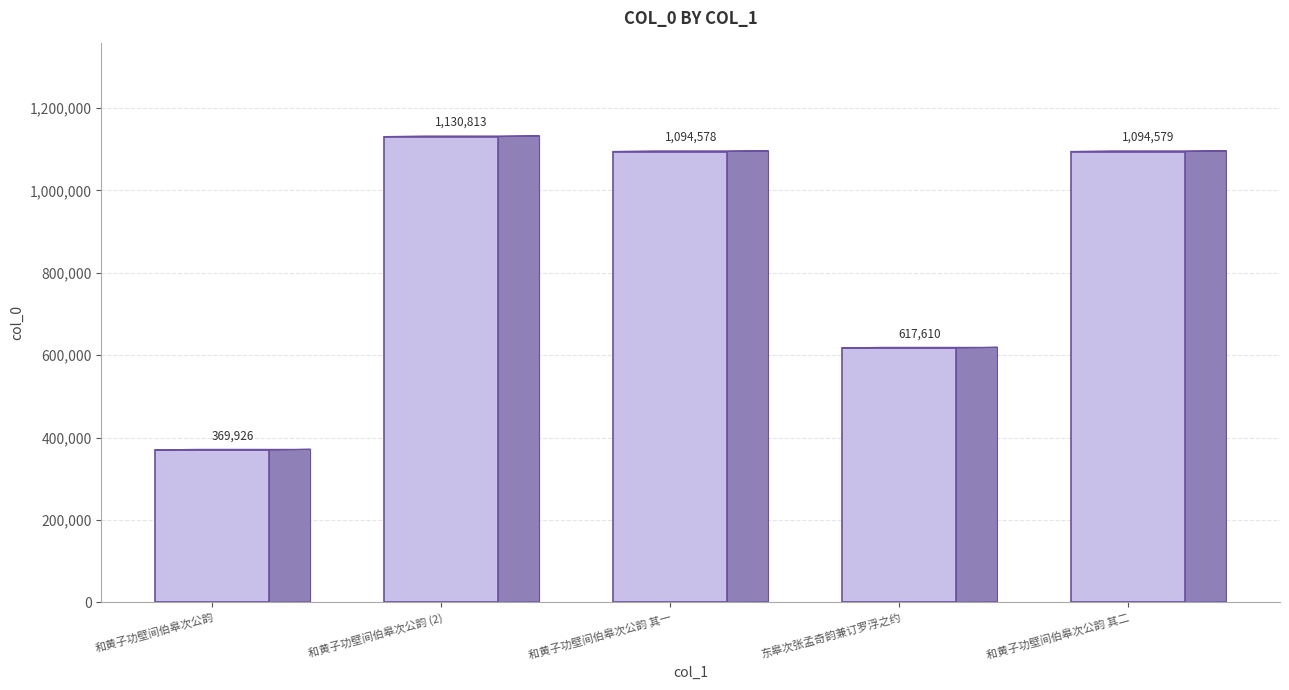

What is the sum of all values?

4307506